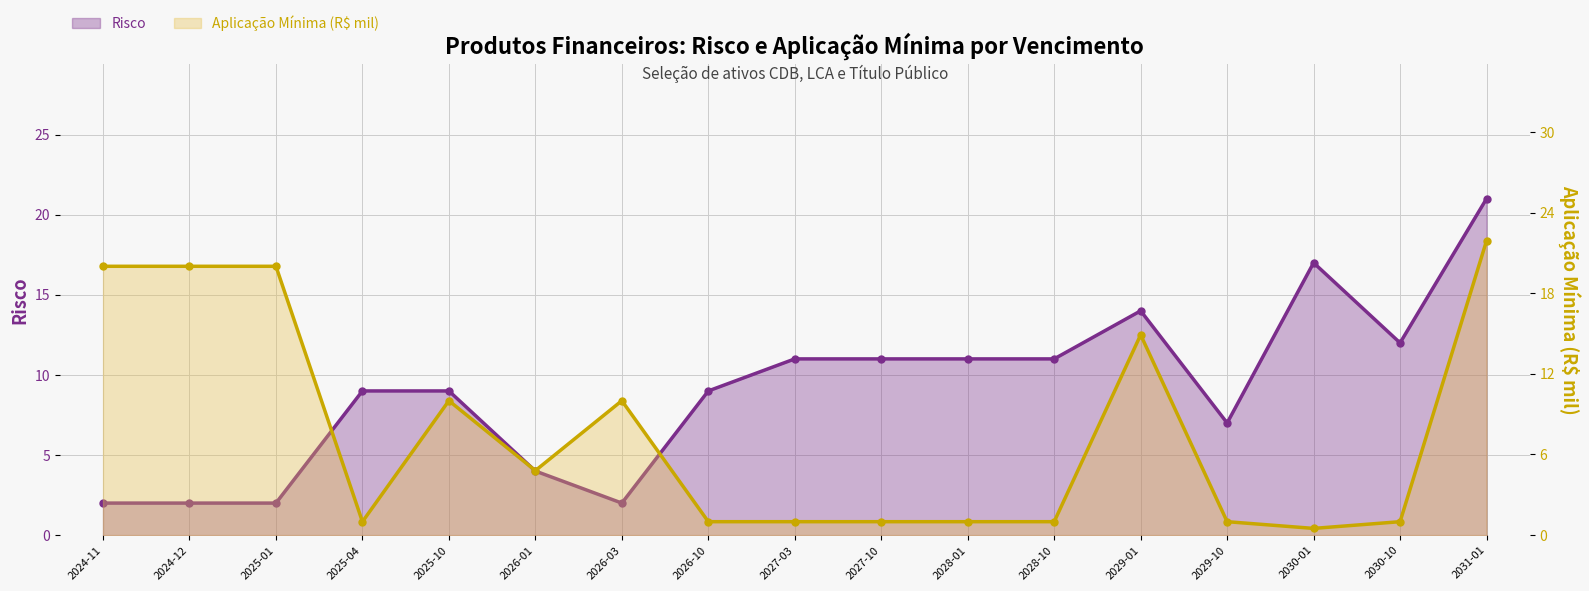

At which category does Risco reach its first local valley?

2026-03